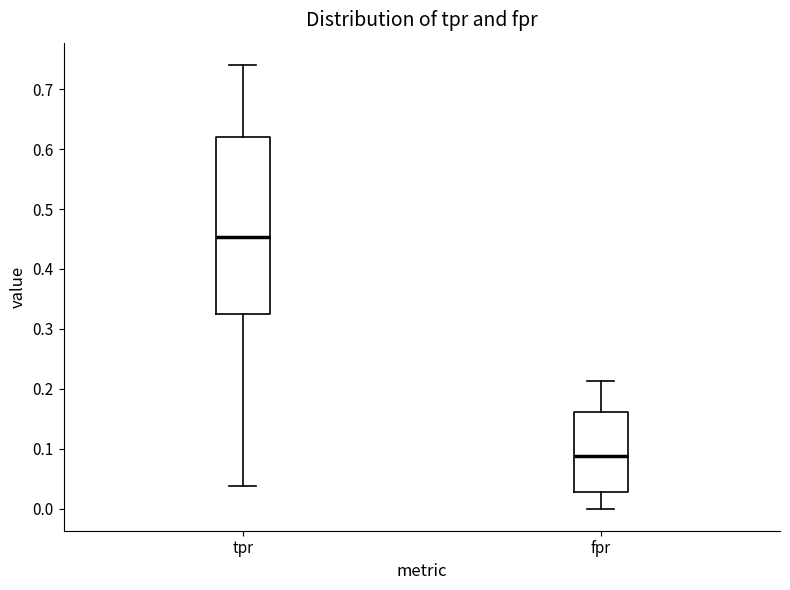

Reading left to right, read every box against the y-axis: the position of its median line, the range the box covers, and the ends of its whiskers. The values are not printed on the chart, so give them approximately, as read against the axis.

tpr: median 0.45, box 0.32 to 0.62, whiskers 0.04 to 0.74
fpr: median 0.09, box 0.03 to 0.16, whiskers 0.00 to 0.21